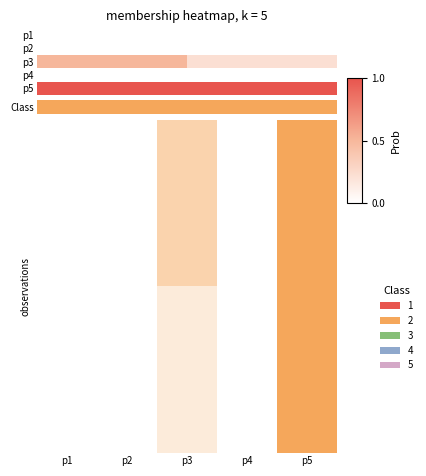

List the series in order of their peak value, highest first.

Class, p5, p3, p2, p4